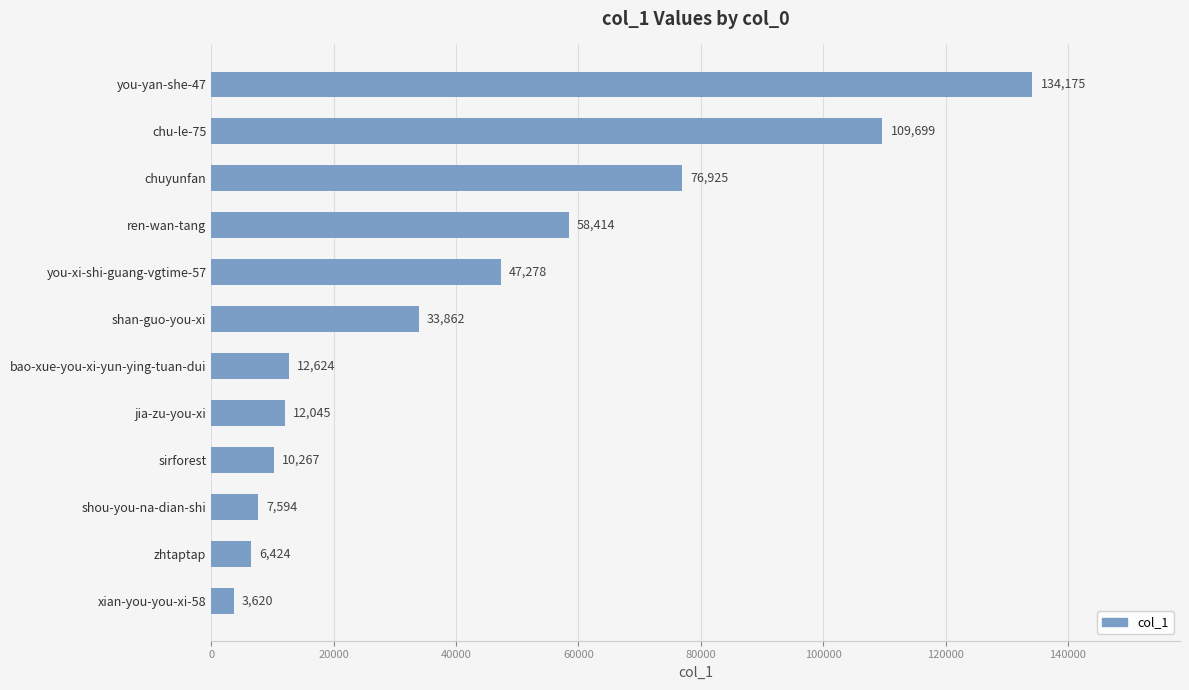

The value at chuyunfan is 134371. True or false?

False